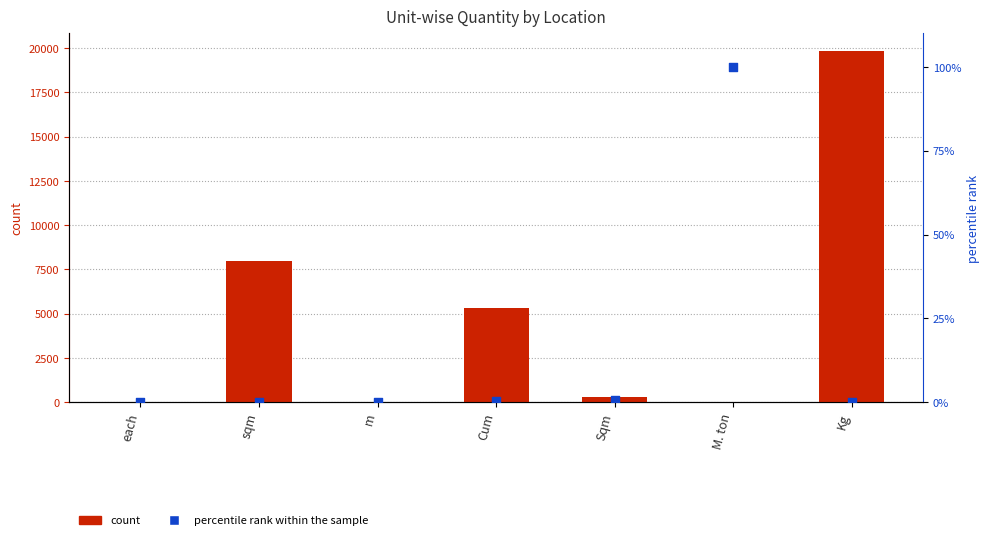

What is the total value across all series at Sqm?

317.8